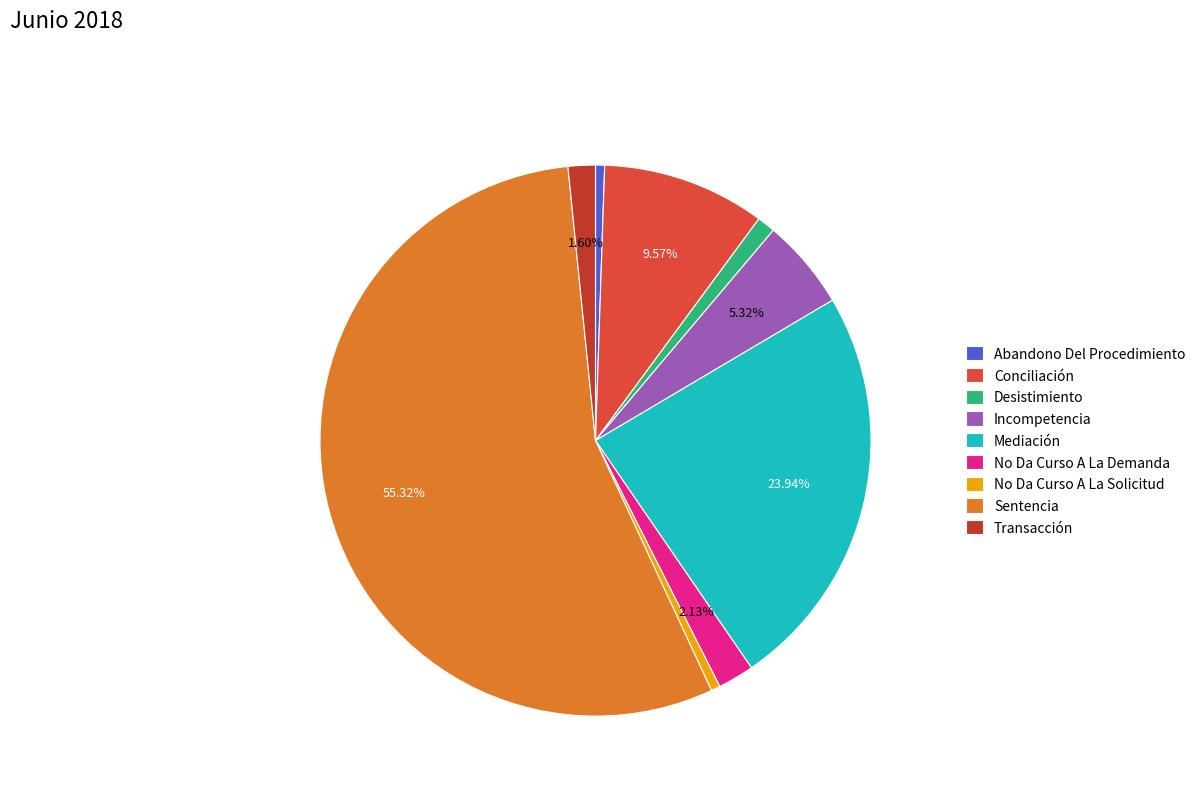

What percentage is NOT represented by Sentencia?

44.7%